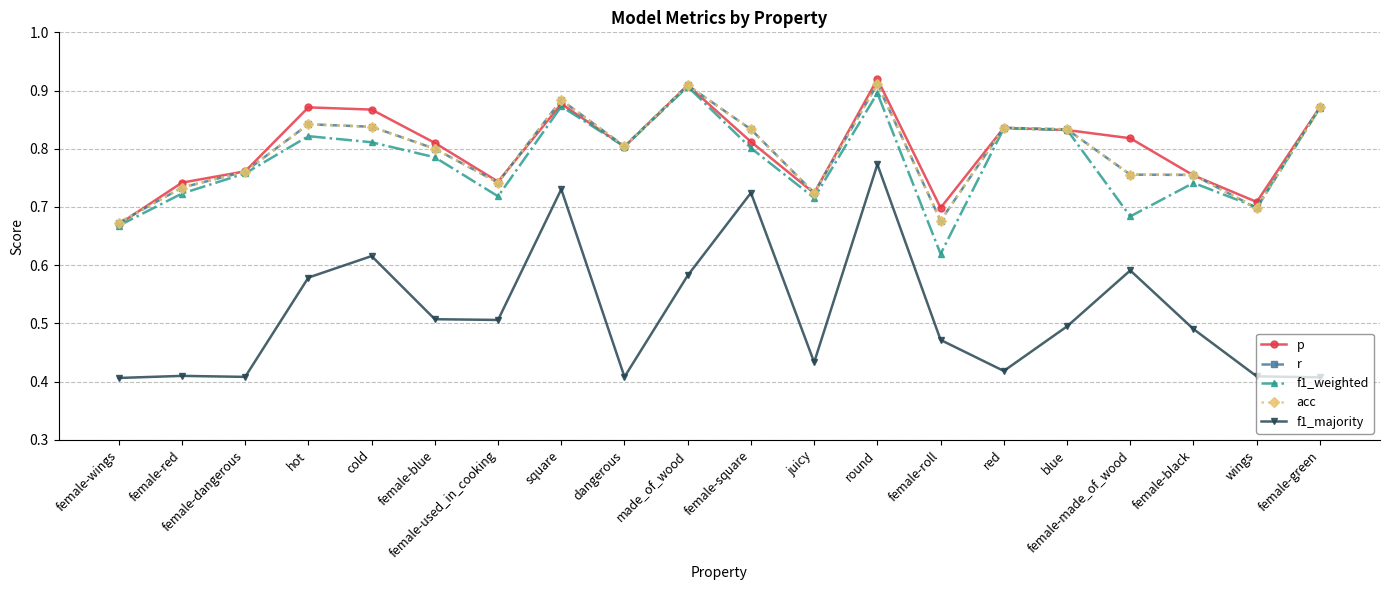

How many lines are shown in the chart?

5